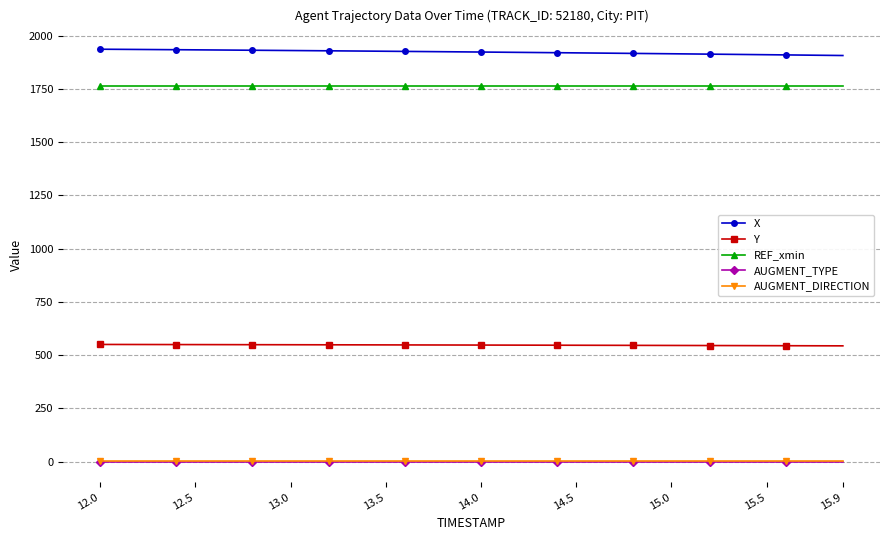

What is the maximum value shown in the chart?

1936.8